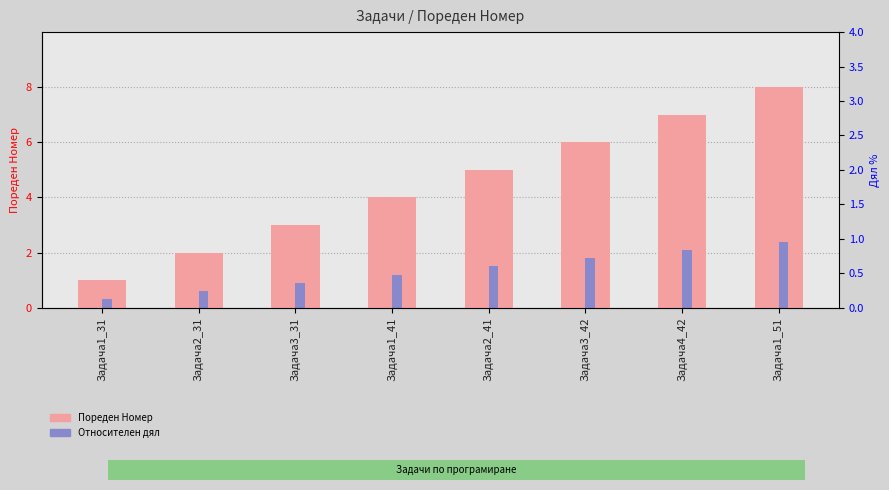

What is the difference between the highest and lowest values at Задача3_42?

4.2